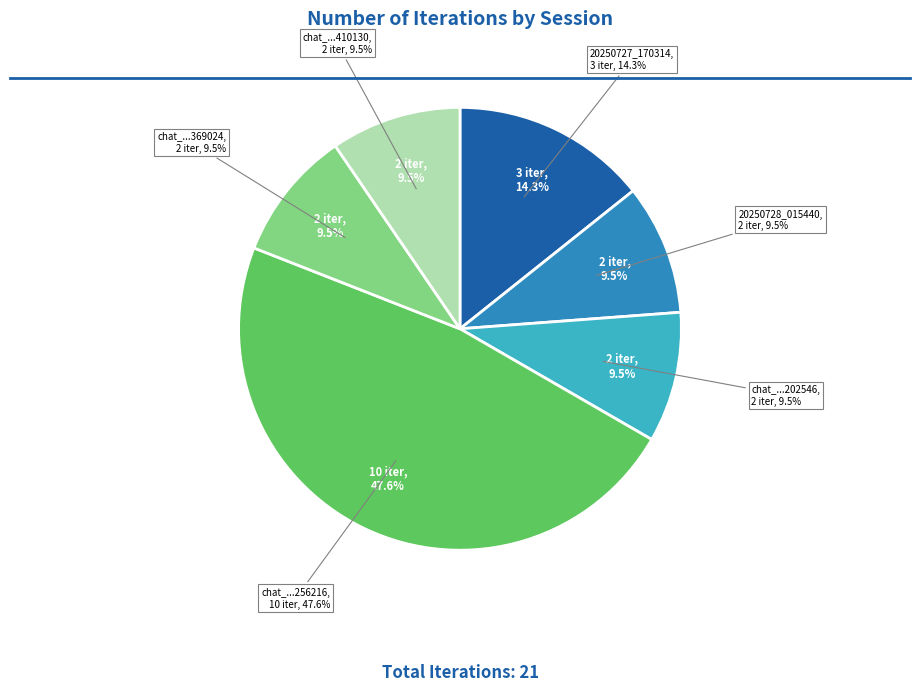

To the nearest percent, what is the difference between the chat_1753689256216 and chat_1753689369024 slice percentages?

38%